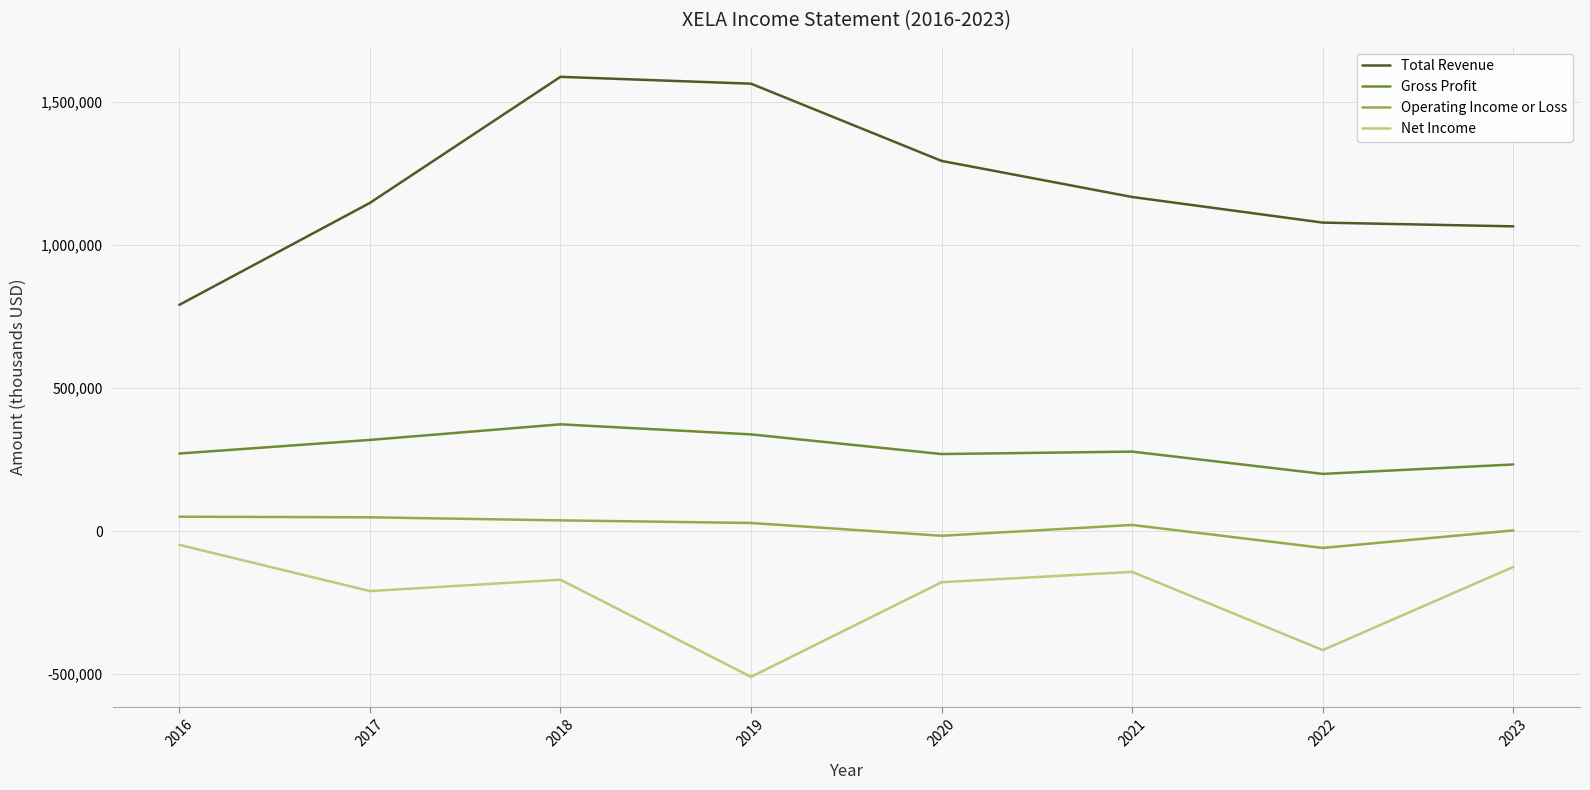

At 2019, list the series in order from largest to smallest.

Total Revenue, Gross Profit, Operating Income or Loss, Net Income